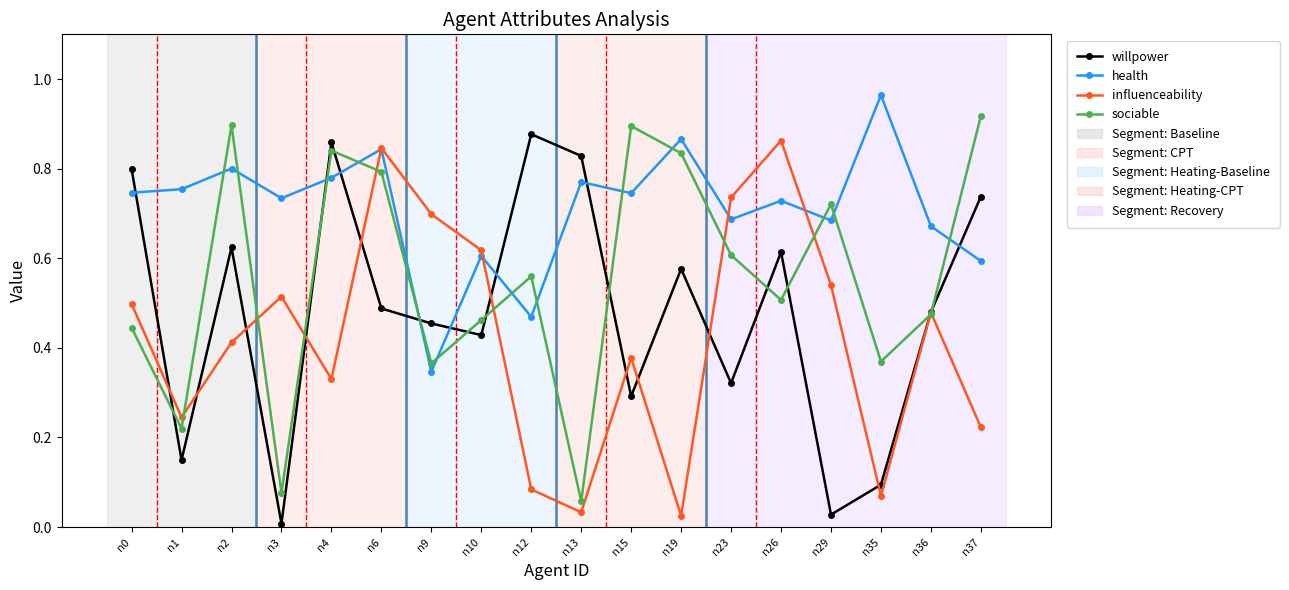

True or false: sociable has a value of 0.5 at n26.

True